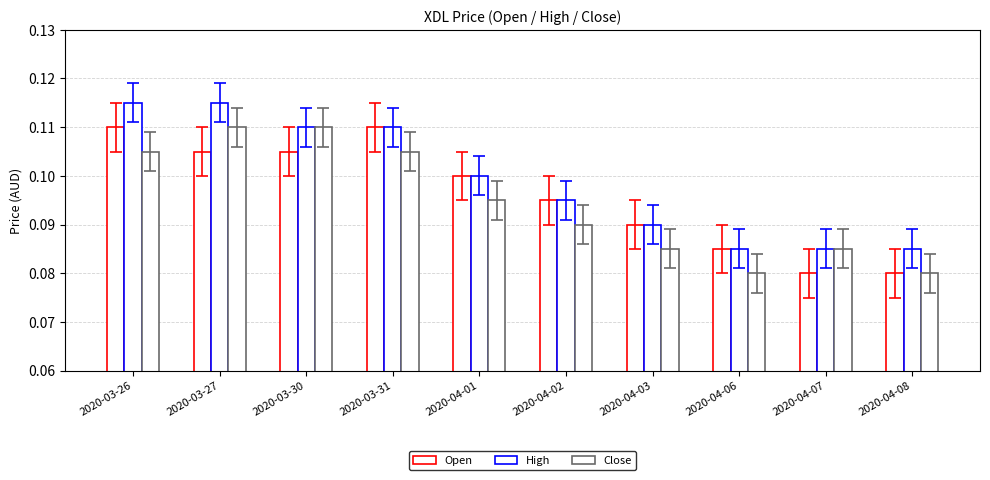

How many data points does each series have?

10